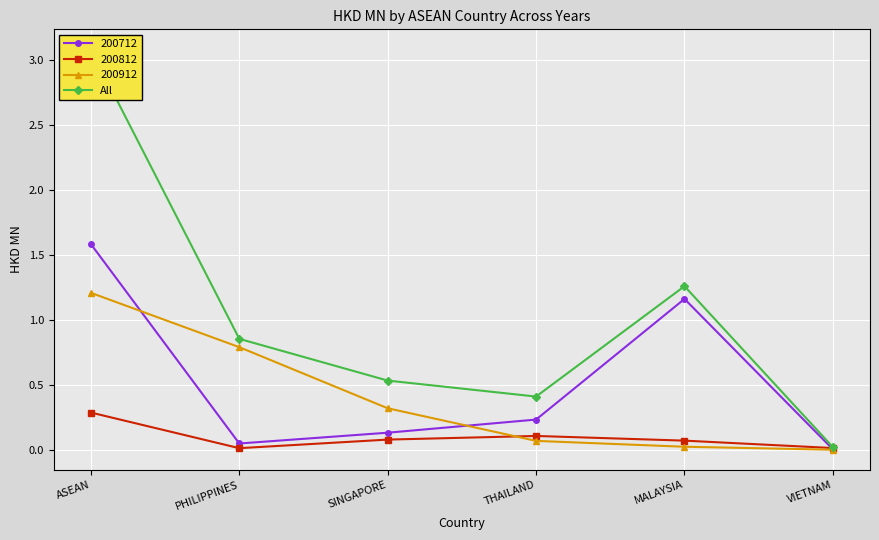

Is the value of 200812 at ASEAN greater than the value of 200712 at SINGAPORE?

Yes